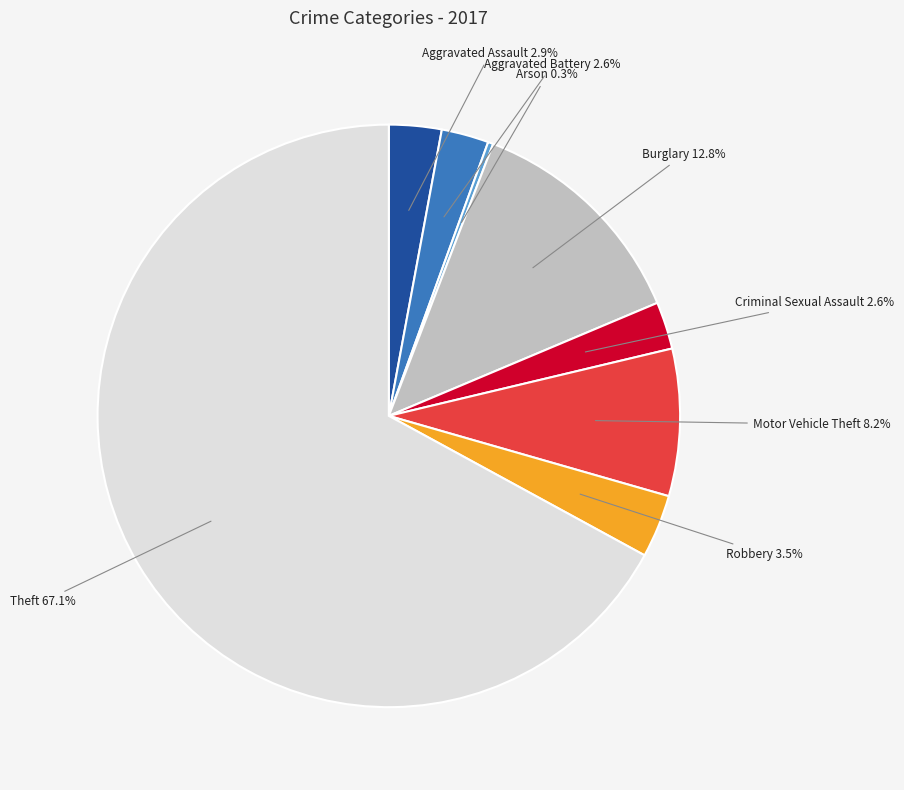

Does any single category account for the majority?

Yes